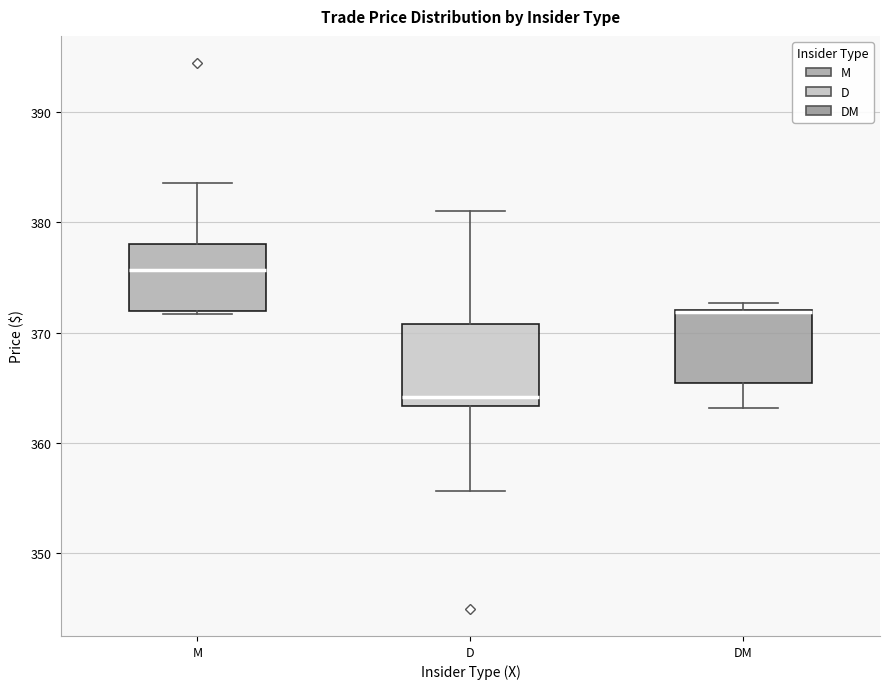

Reading left to right, transcribe this box plot: for each box, give where its median line is, the range the box spans, and where its two whiskers end, as read against the y-axis. The values are not printed on the chart, so give them approximately, as read against the axis.

M: median 376, box 372 to 378, whiskers 372 to 384
D: median 364, box 363 to 371, whiskers 356 to 381
DM: median 372 (drawn on the box's upper edge), box 365 to 372, whiskers 363 to 373